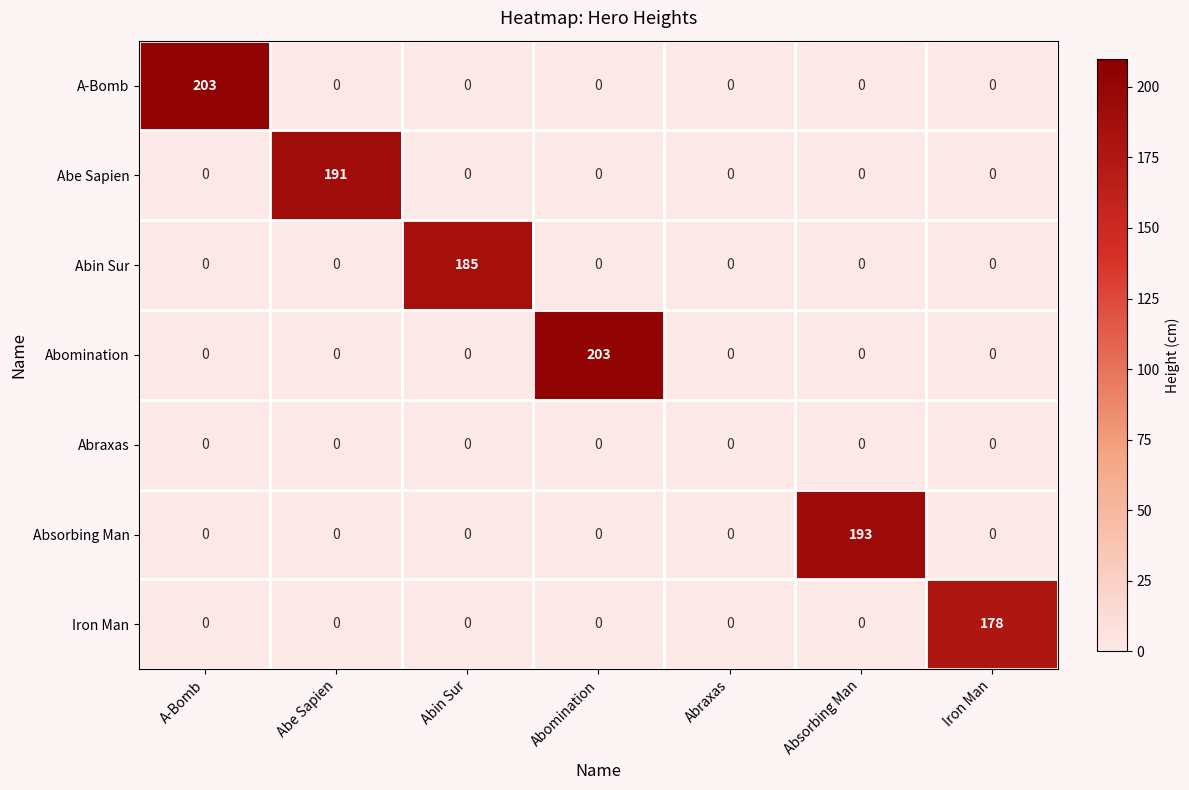

How many categories are shown in the chart?

7